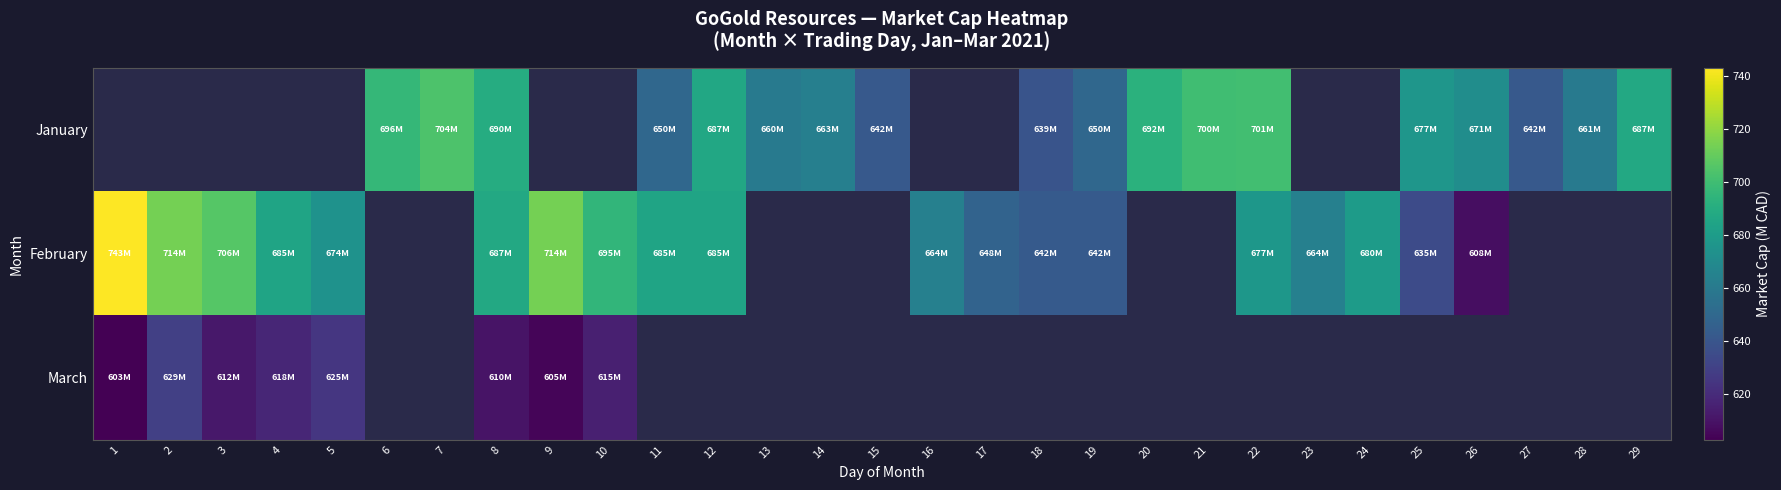

How many series are shown in this chart?

3